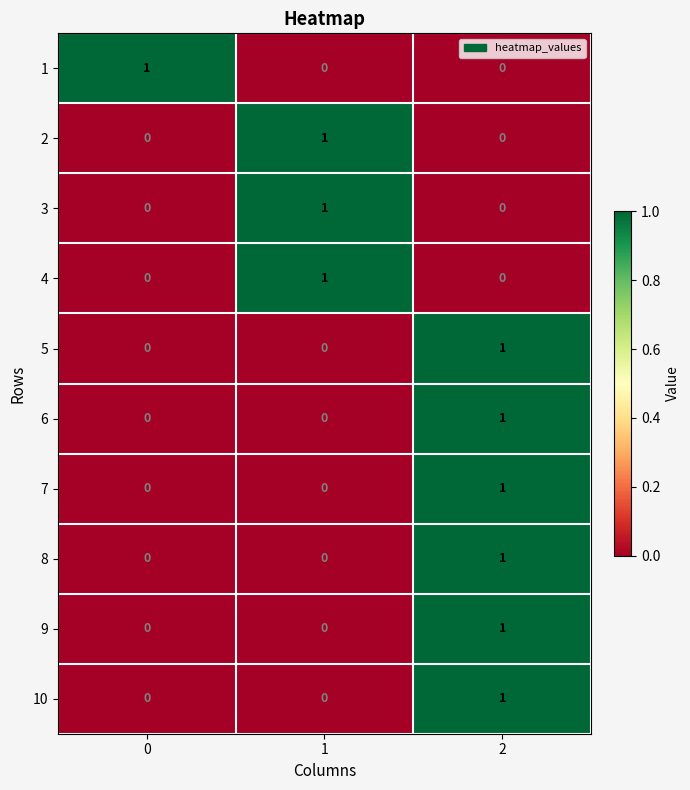

At how many categories does at least one series exceed 0?

3